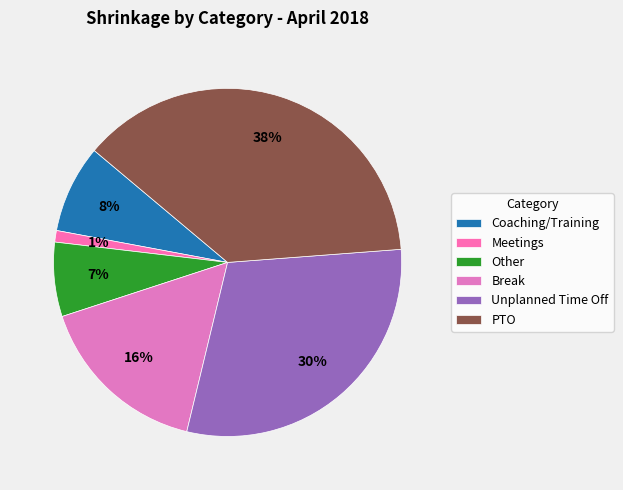

How many slices are in this pie chart?

6